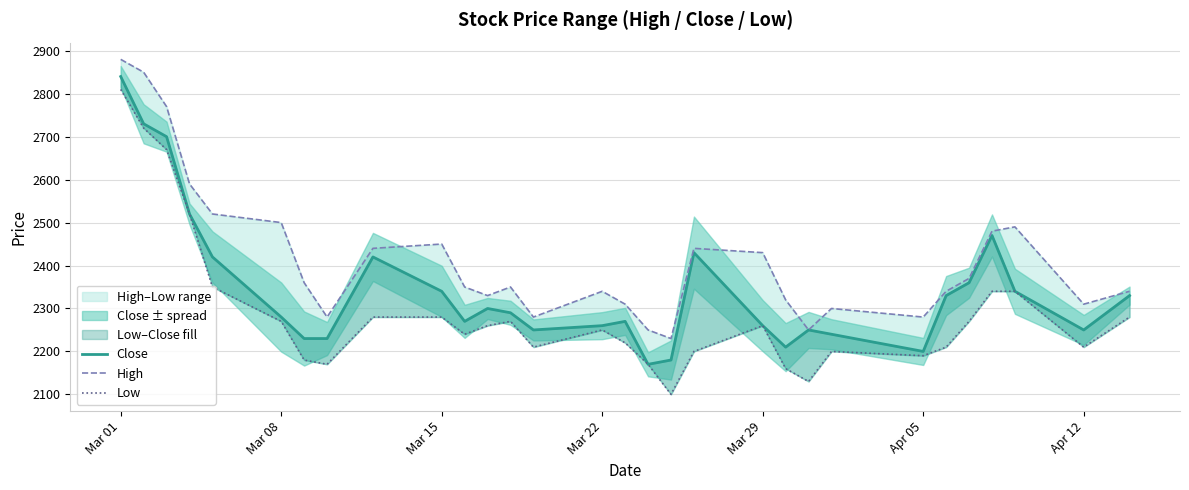

Rank the series by their average value, from highest to lowest.

High, Close, Low